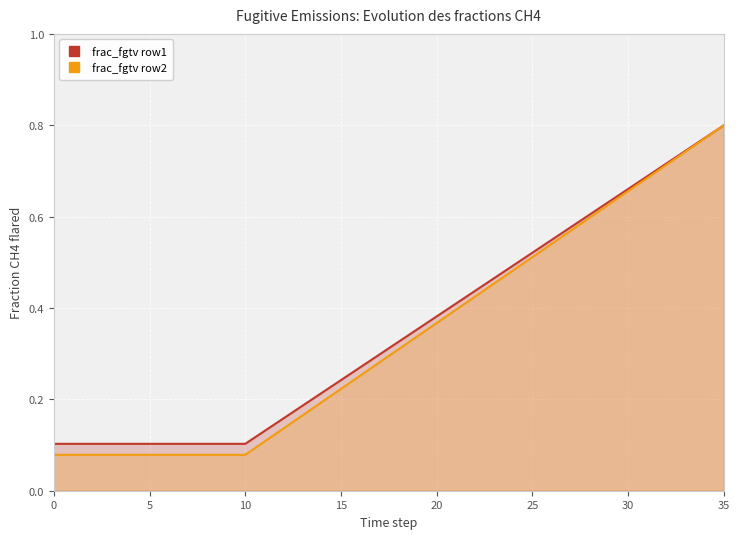

True or false: frac_fgtv row1 and frac_fgtv row2 cross at least once.

False